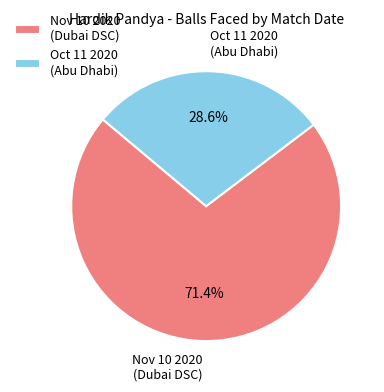

Does Nov 10 2020 represent more than half of the total?

Yes